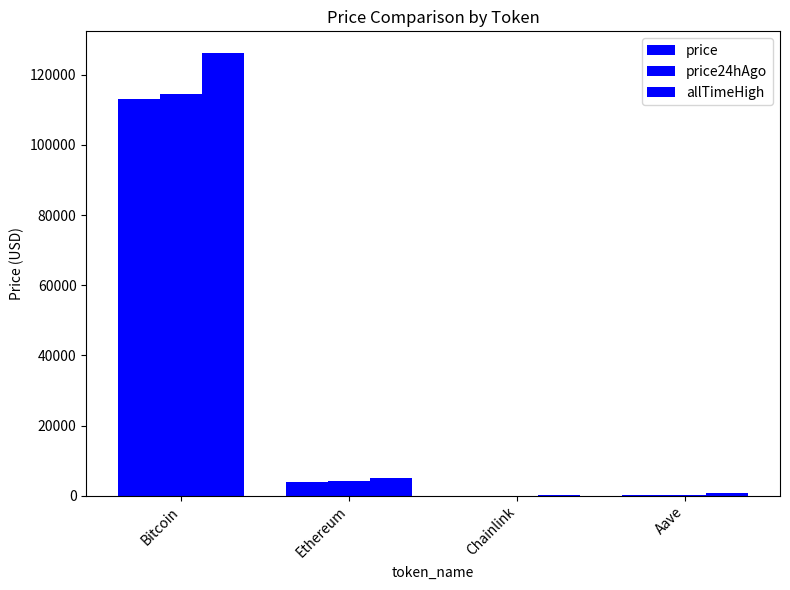

How many distinct data groups are displayed?

3